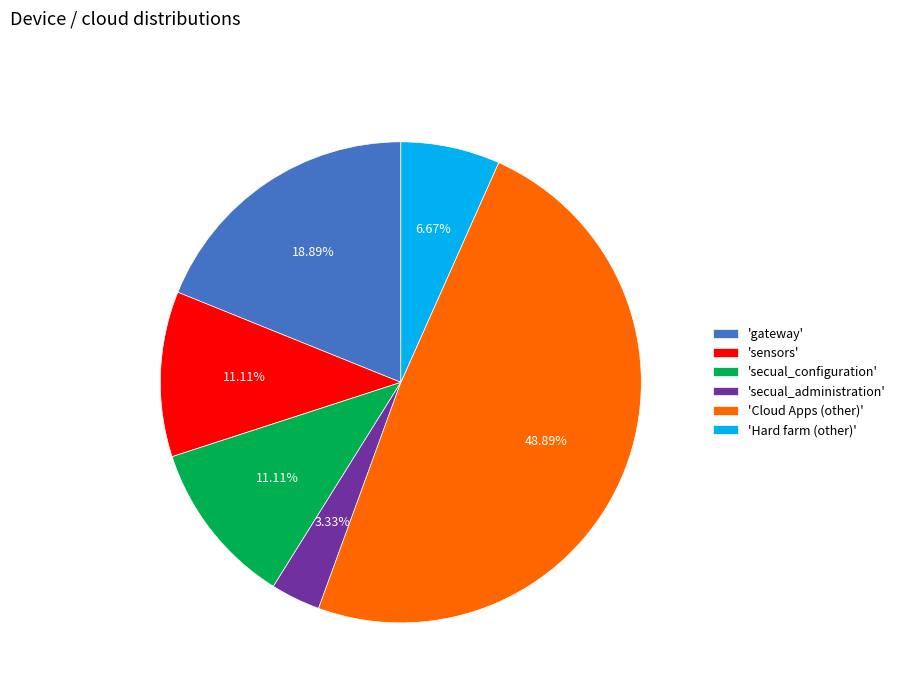

Is there any slice that represents more than half of the pie?

No